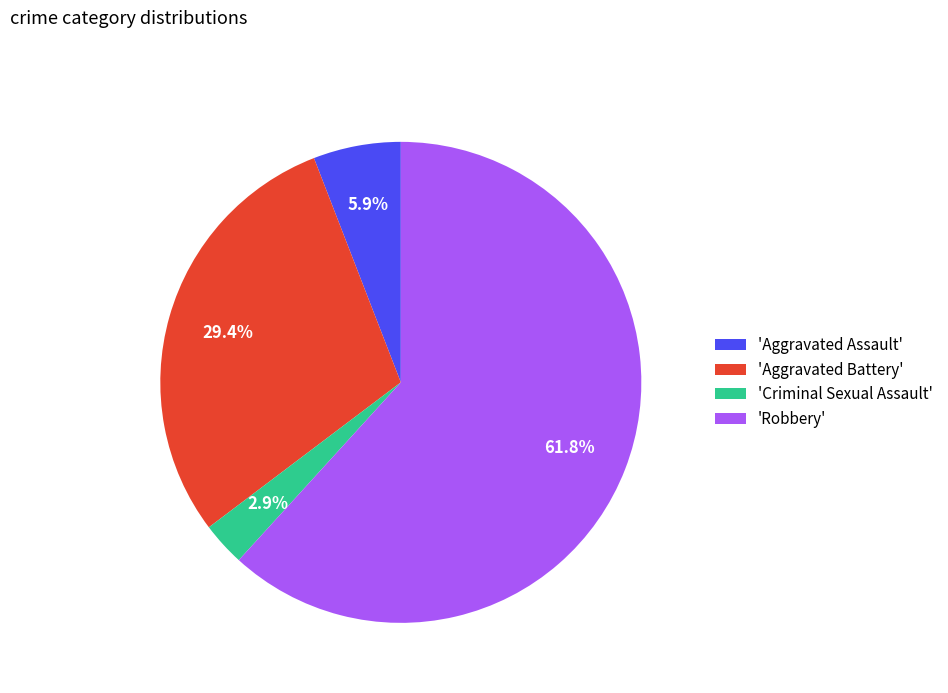

Which slice is the largest?

'Robbery'